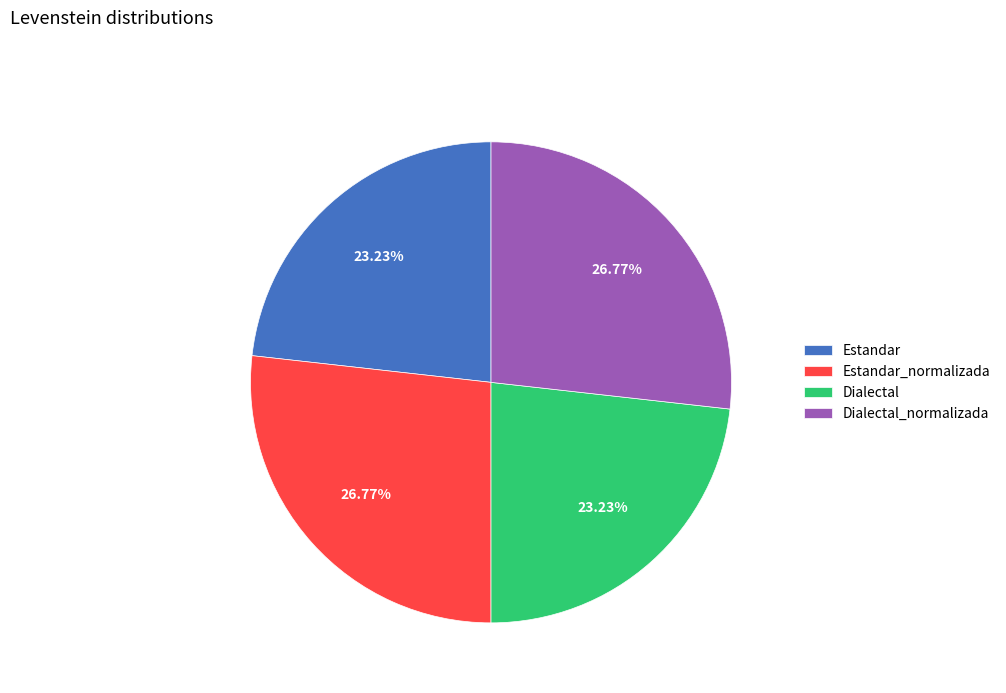

Which has a higher value, Estandar or Estandar_normalizada?

Estandar_normalizada